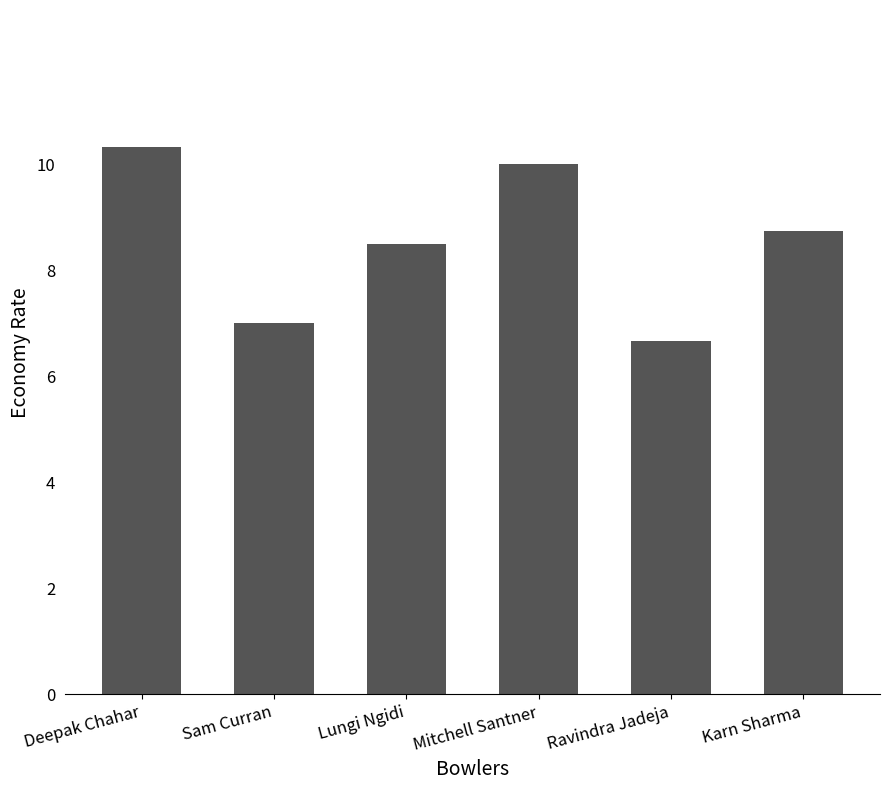

True or false: the data shows 8.5 at Lungi Ngidi.

True